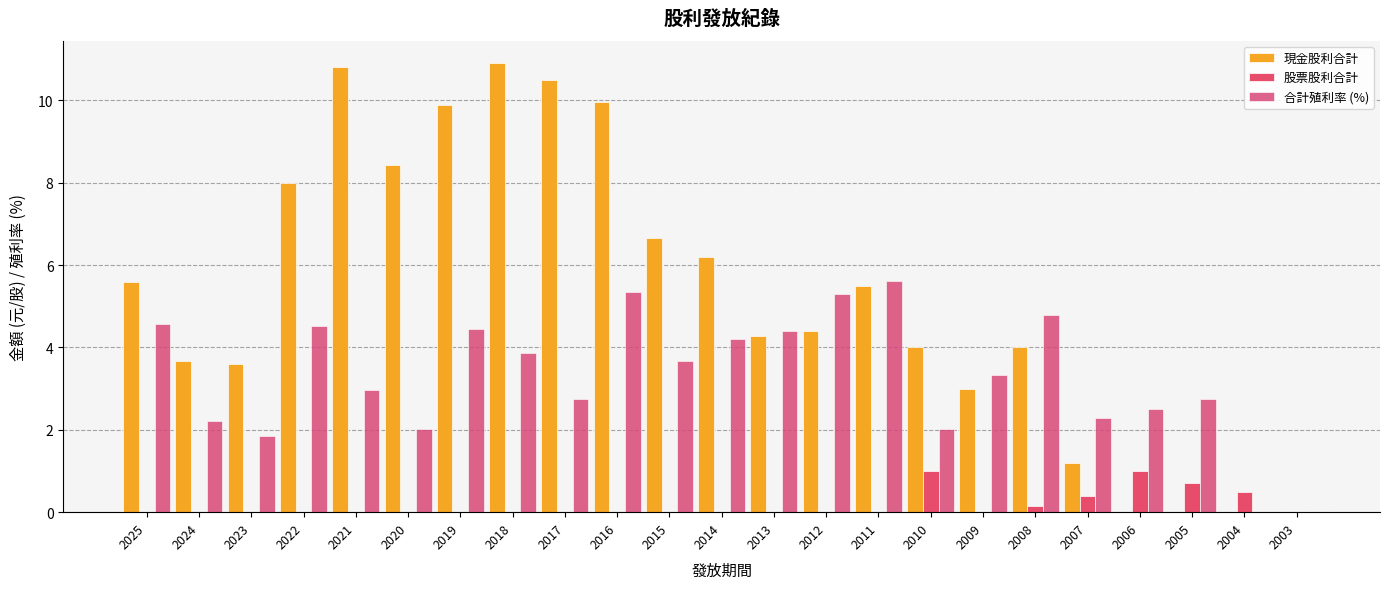

Count the number of categories in the chart.

23